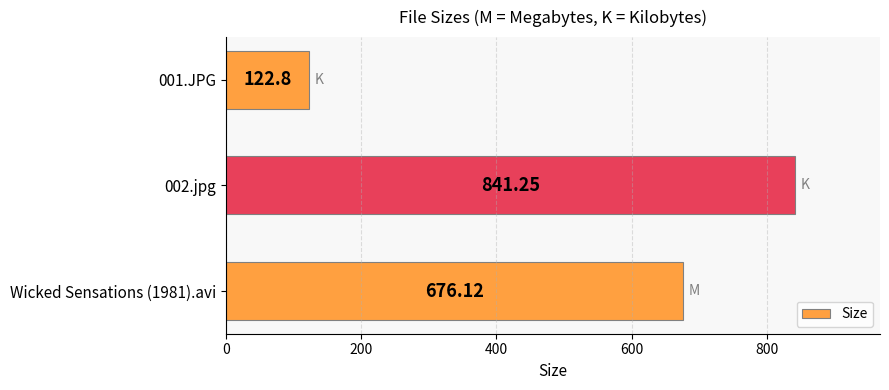

Are the bars grouped side by side (vs. stacked)?

No